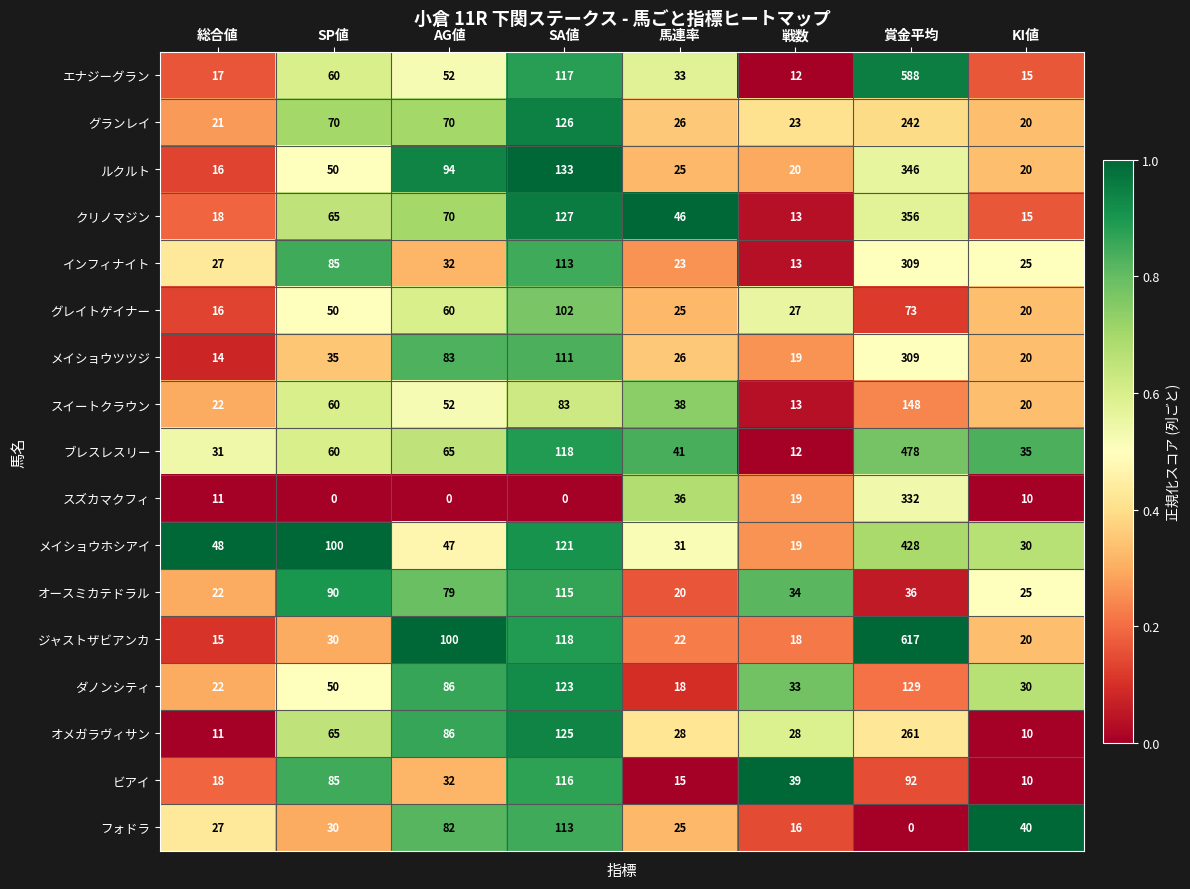

The value of エナジーグラン at SA値 is 117. True or false?

True